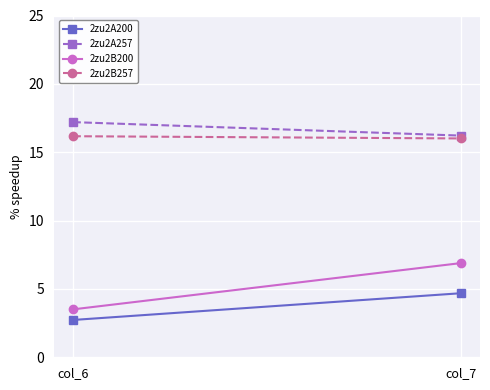

What are all the series names shown in the legend?

2zu2A200, 2zu2A257, 2zu2B200, 2zu2B257